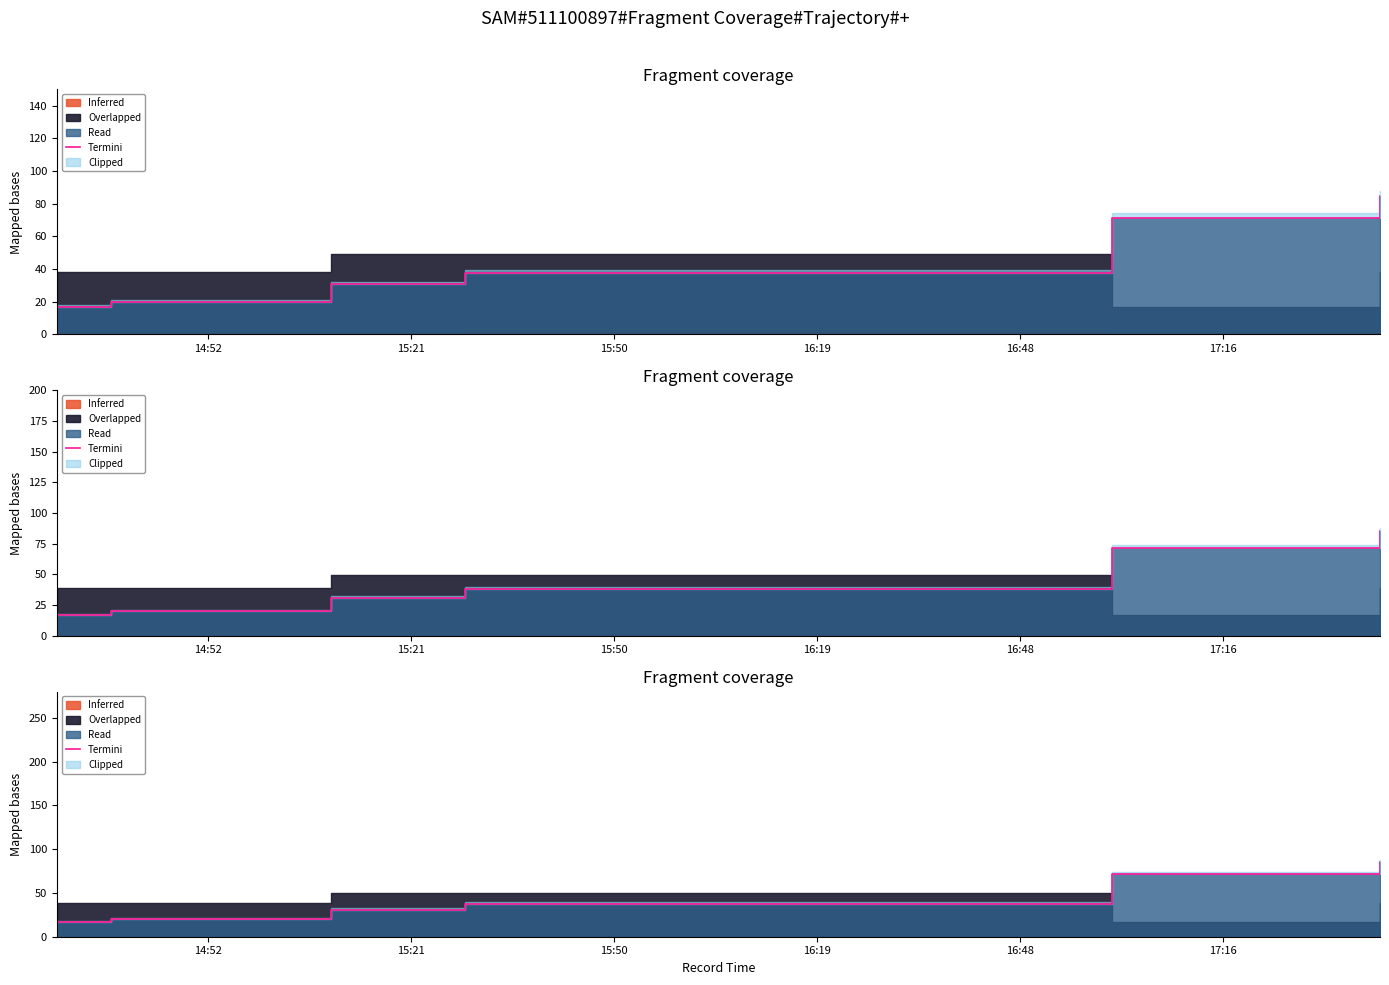

Where does the data first go above 37?

15:50